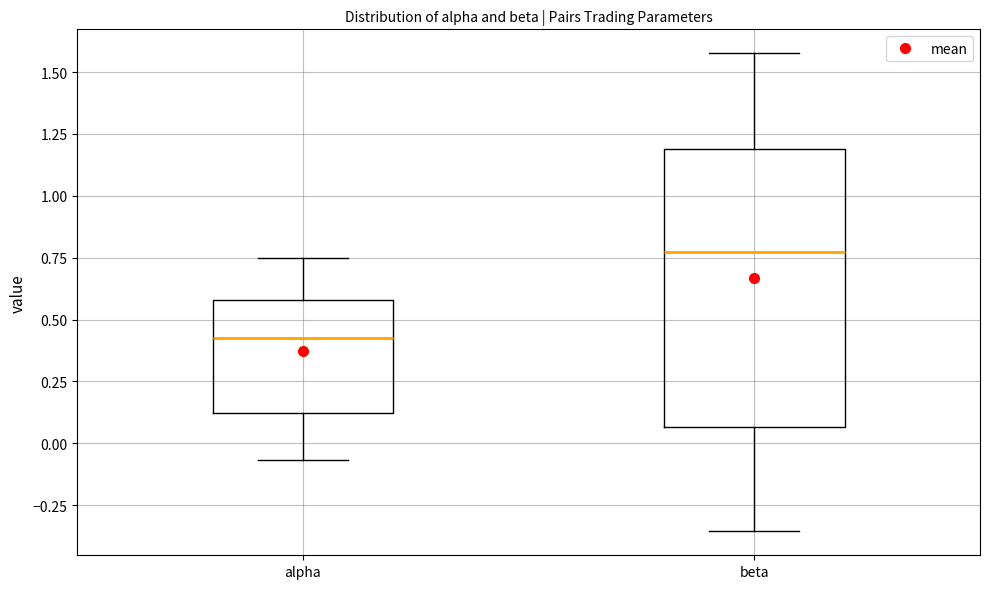

Where is the upper edge of the box for beta on the y-axis? The values are not printed on the chart, so give them approximately, as read against the axis.

1.20